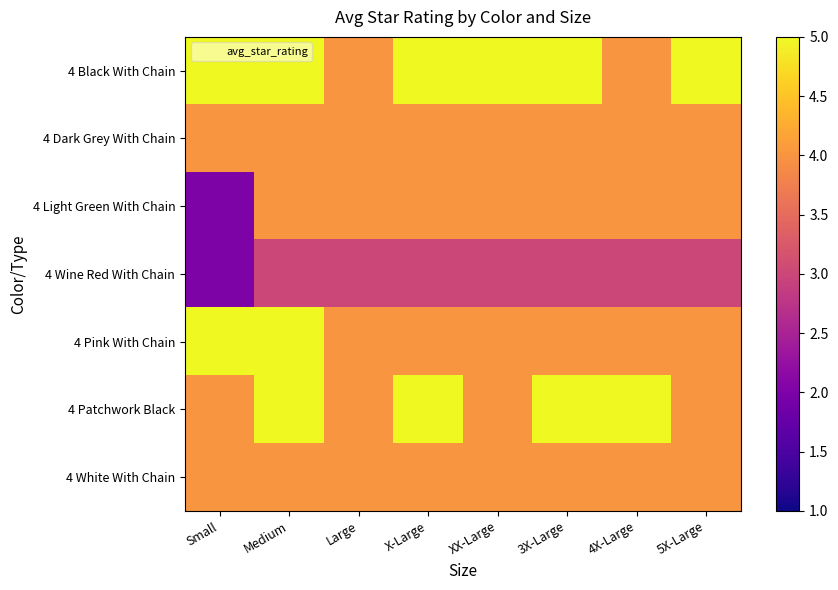

Reading left to right, transcribe all the data shown in this chart.

4 Black With Chain: Small=5	Medium=5	Large=4	X-Large=5	XX-Large=5	3X-Large=5	4X-Large=4	5X-Large=5
4 Dark Grey With Chain: Small=4	Medium=4	Large=4	X-Large=4	XX-Large=4	3X-Large=4	4X-Large=4	5X-Large=4
4 Light Green With Chain: Small=2	Medium=4	Large=4	X-Large=4	XX-Large=4	3X-Large=4	4X-Large=4	5X-Large=4
4 Wine Red With Chain: Small=2	Medium=3	Large=3	X-Large=3	XX-Large=3	3X-Large=3	4X-Large=3	5X-Large=3
4 Pink With Chain: Small=5	Medium=5	Large=4	X-Large=4	XX-Large=4	3X-Large=4	4X-Large=4	5X-Large=4
4 Patchwork Black: Small=4	Medium=5	Large=4	X-Large=5	XX-Large=4	3X-Large=5	4X-Large=5	5X-Large=4
4 White With Chain: Small=4	Medium=4	Large=4	X-Large=4	XX-Large=4	3X-Large=4	4X-Large=4	5X-Large=4